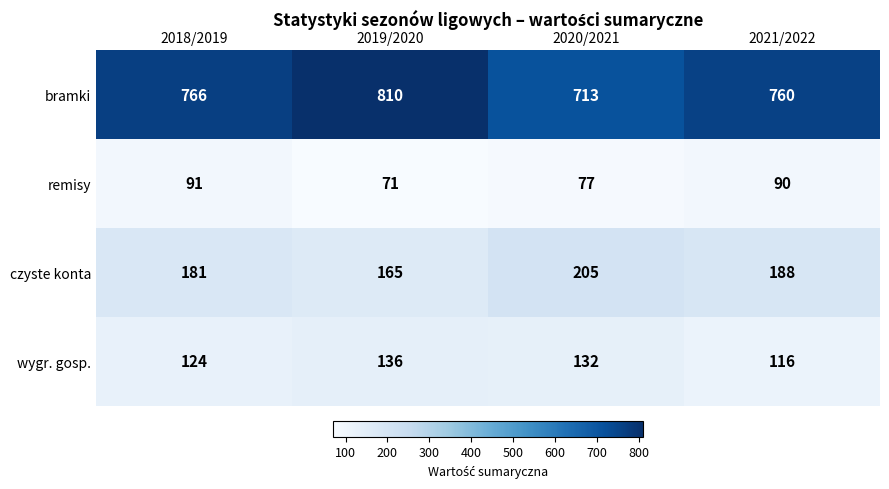

Reading left to right, list all the values displayed in this chart.

bramki: 766	810	713	760
remisy: 91	71	77	90
czyste konta: 181	165	205	188
wygr. gosp.: 124	136	132	116